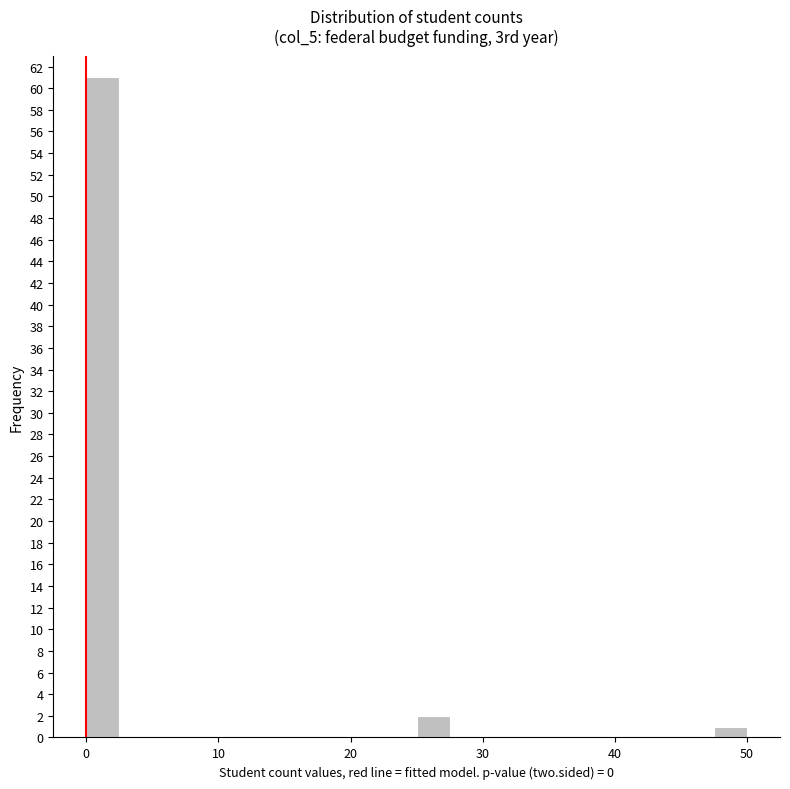

Around what value on the x-axis is the tallest bar? Give the approximate position of its centre, as read against the axis.

1